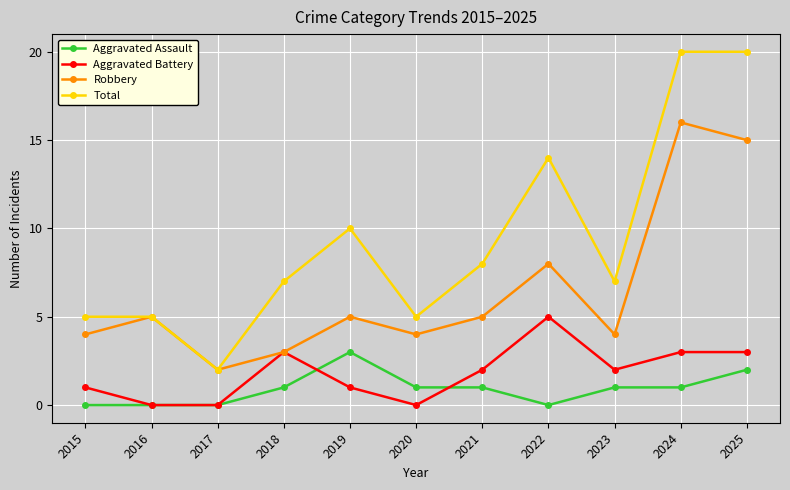

What are all the series names shown in the legend?

Aggravated Assault, Aggravated Battery, Robbery, Total